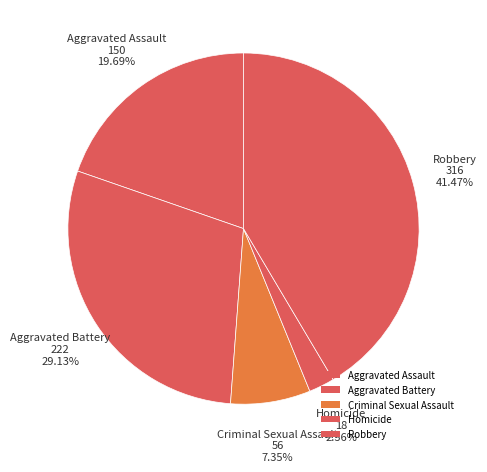

How many slices are in this pie chart?

5